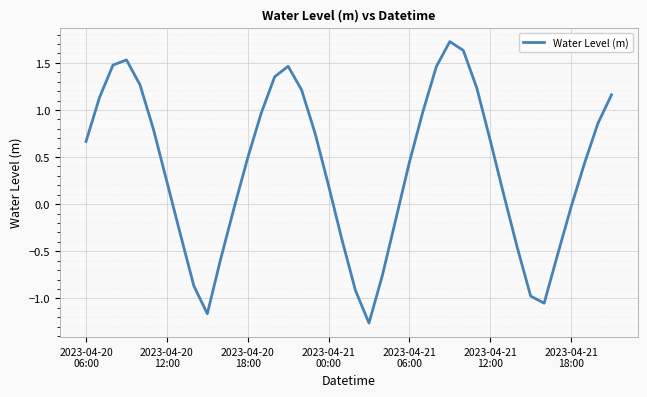

What is the sum of all values?

14.8